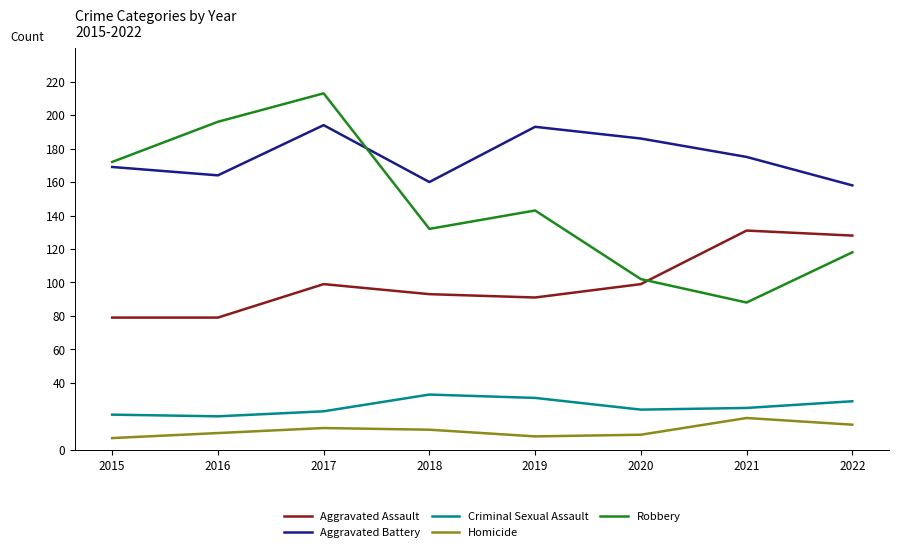

How many distinct data groups are displayed?

5